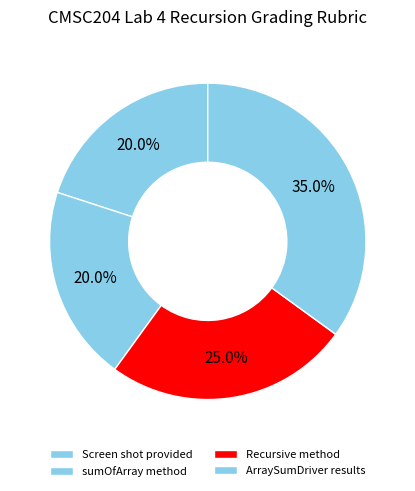

To the nearest percent, what is the average slice percentage?

25%